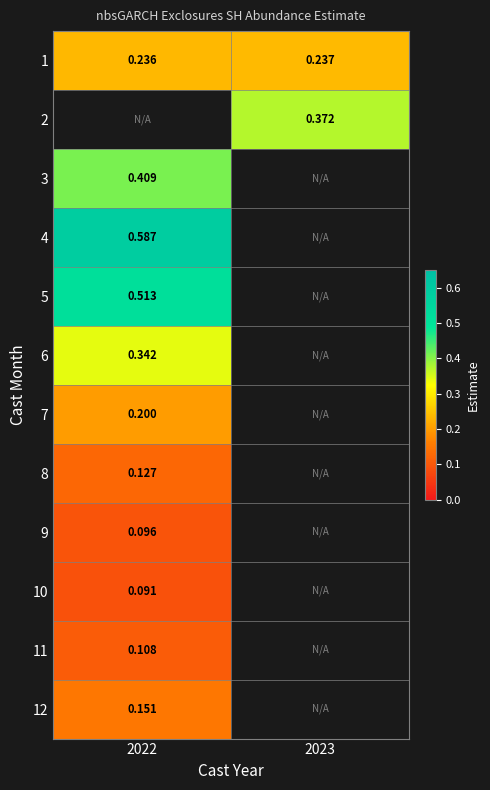

Is the value of 1 at 2022 greater than the value of 4 at 2022?

No